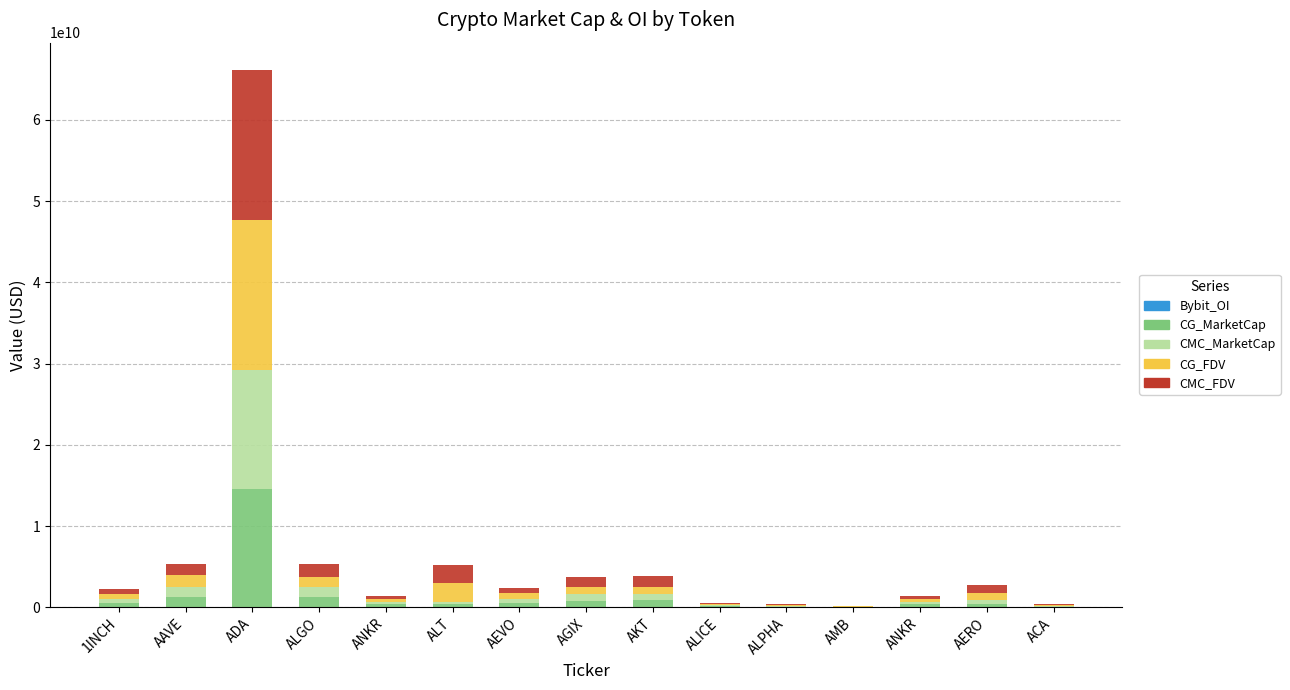

What is the difference between the maximum and second lowest values in the CMC_FDV series?

18389953579.9